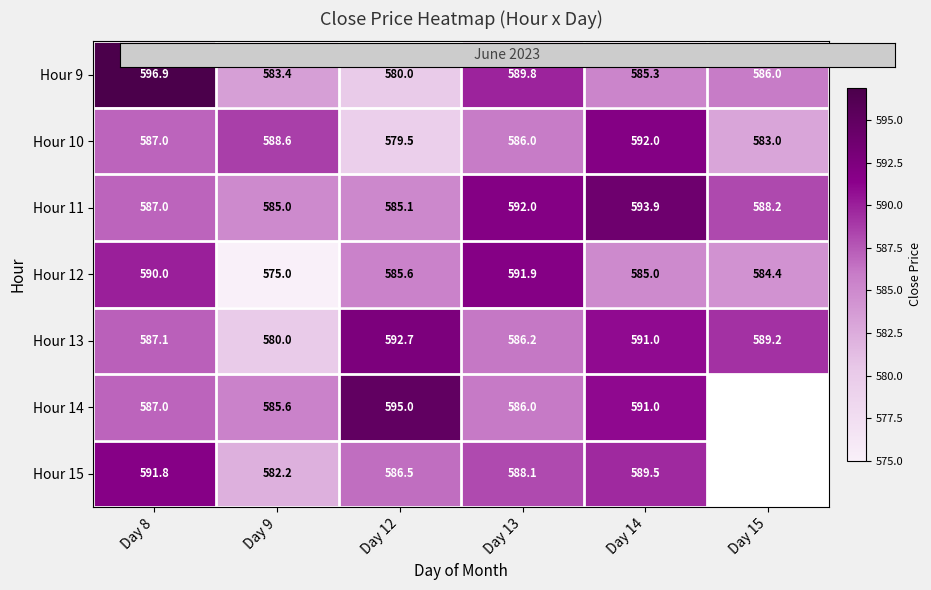

At how many categories does at least one series exceed 583?

6